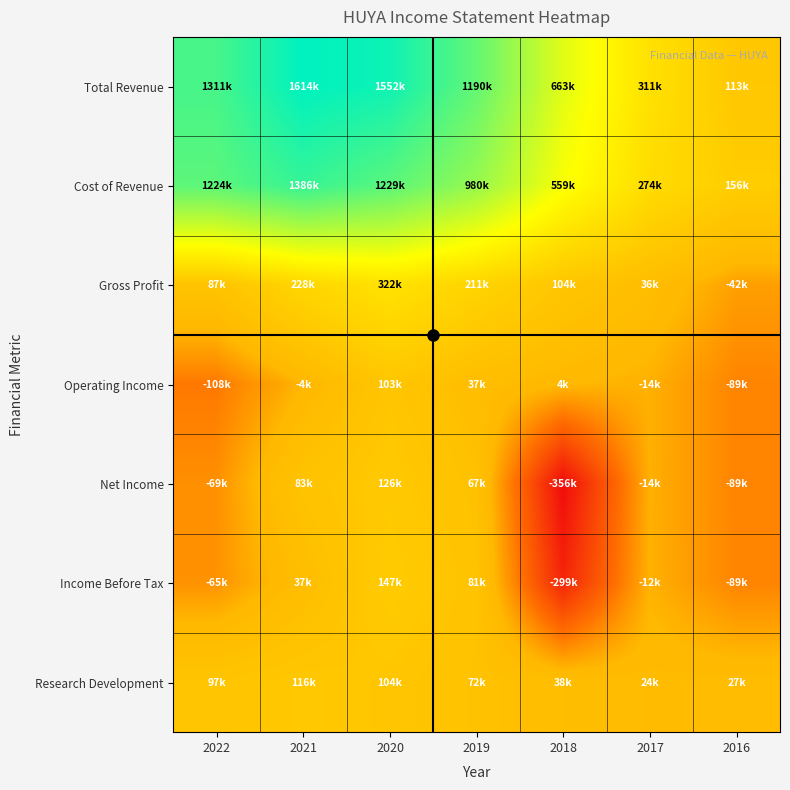

At how many categories does at least one series exceed 57626?

7